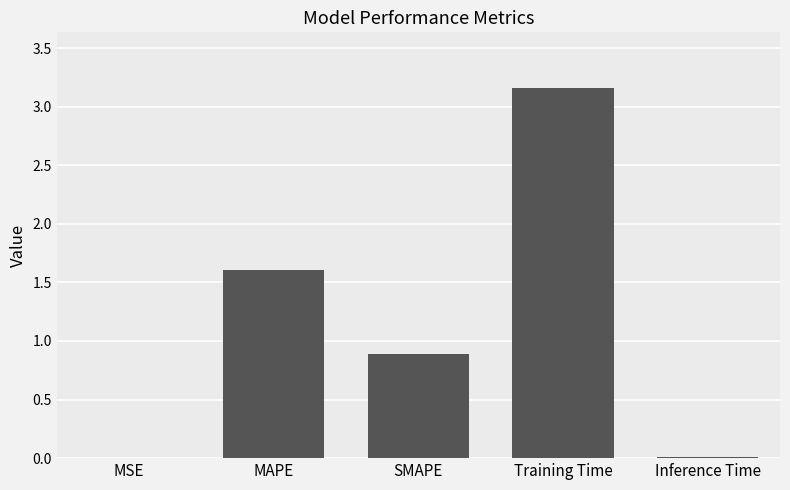

Is it true that the value at MAPE is 1.6?

True